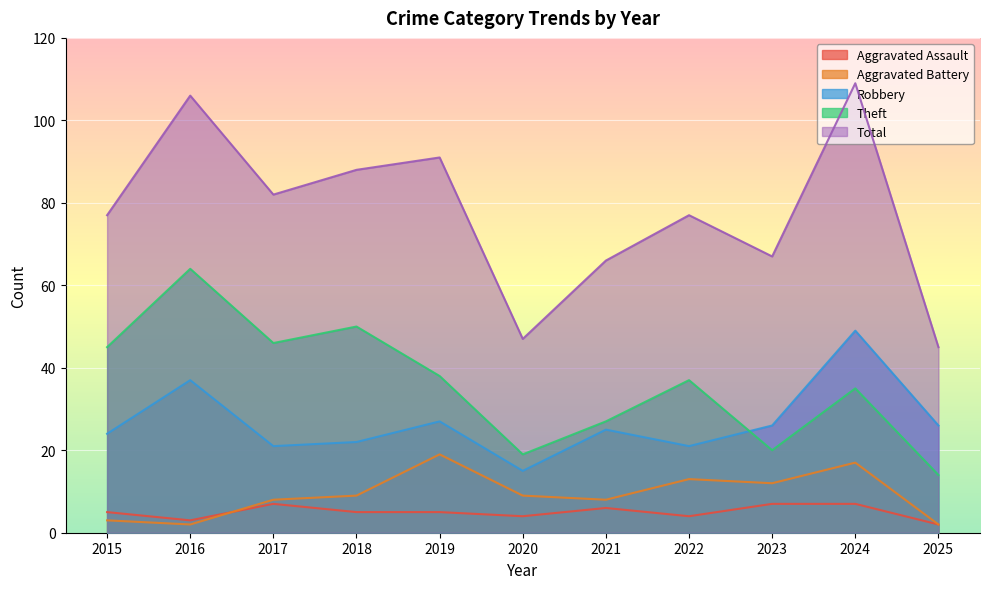

What is the difference between the maximum and second lowest values in the Total series?

62